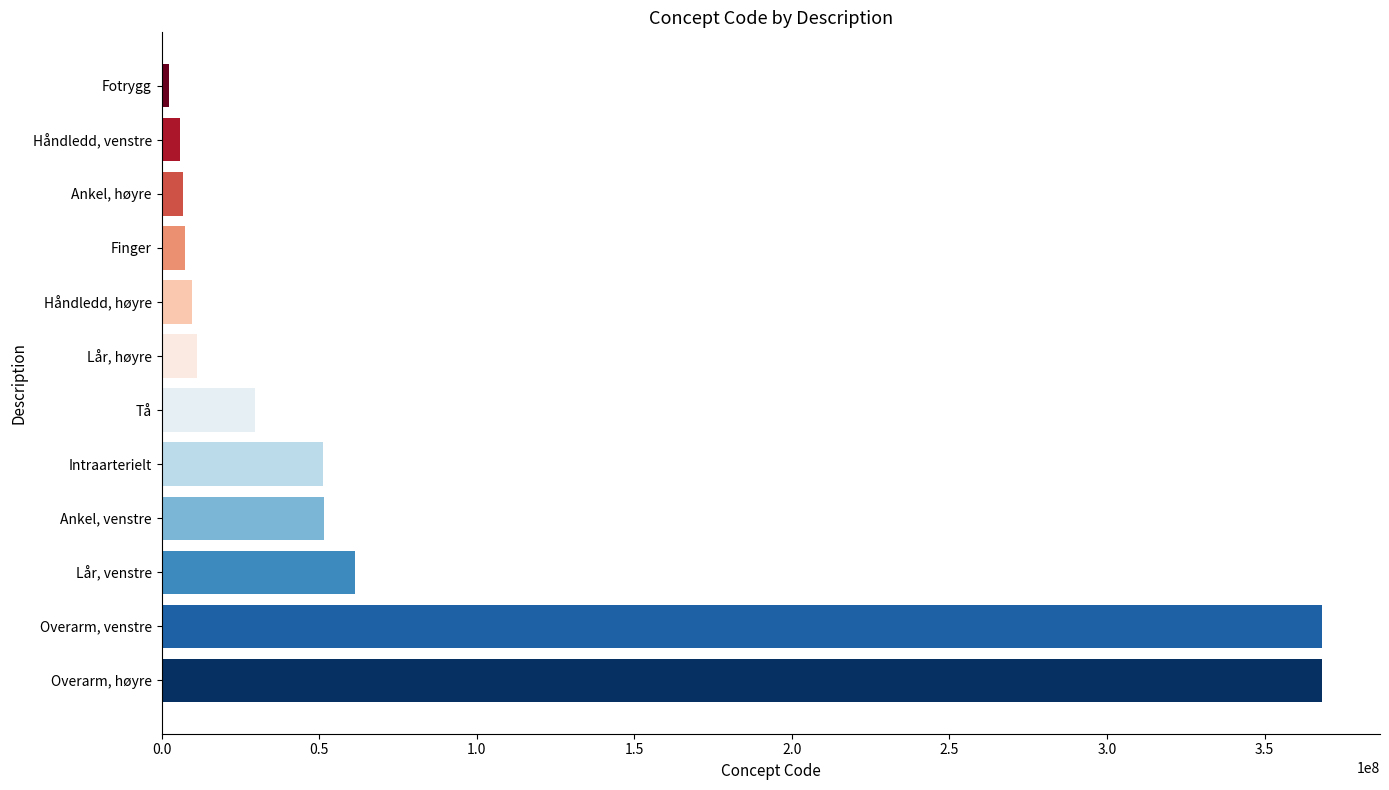

Rank the categories by value from highest to lowest.

Overarm, høyre, Overarm, venstre, Lår, venstre, Ankel, venstre, Intraarterielt, Tå, Lår, høyre, Håndledd, høyre, Finger, Ankel, høyre, Håndledd, venstre, Fotrygg